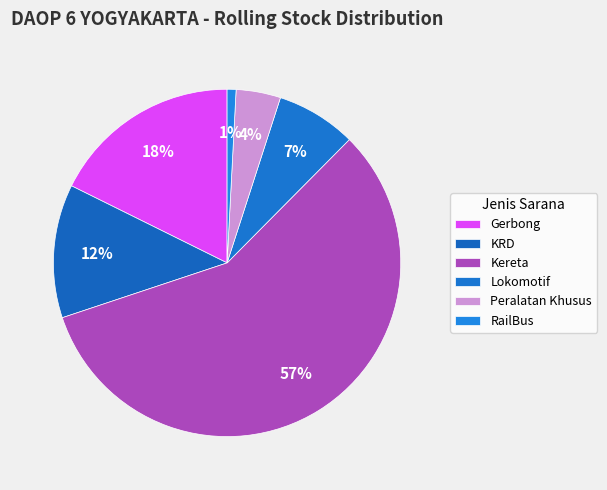

Which has a higher value, KRD or Kereta?

Kereta